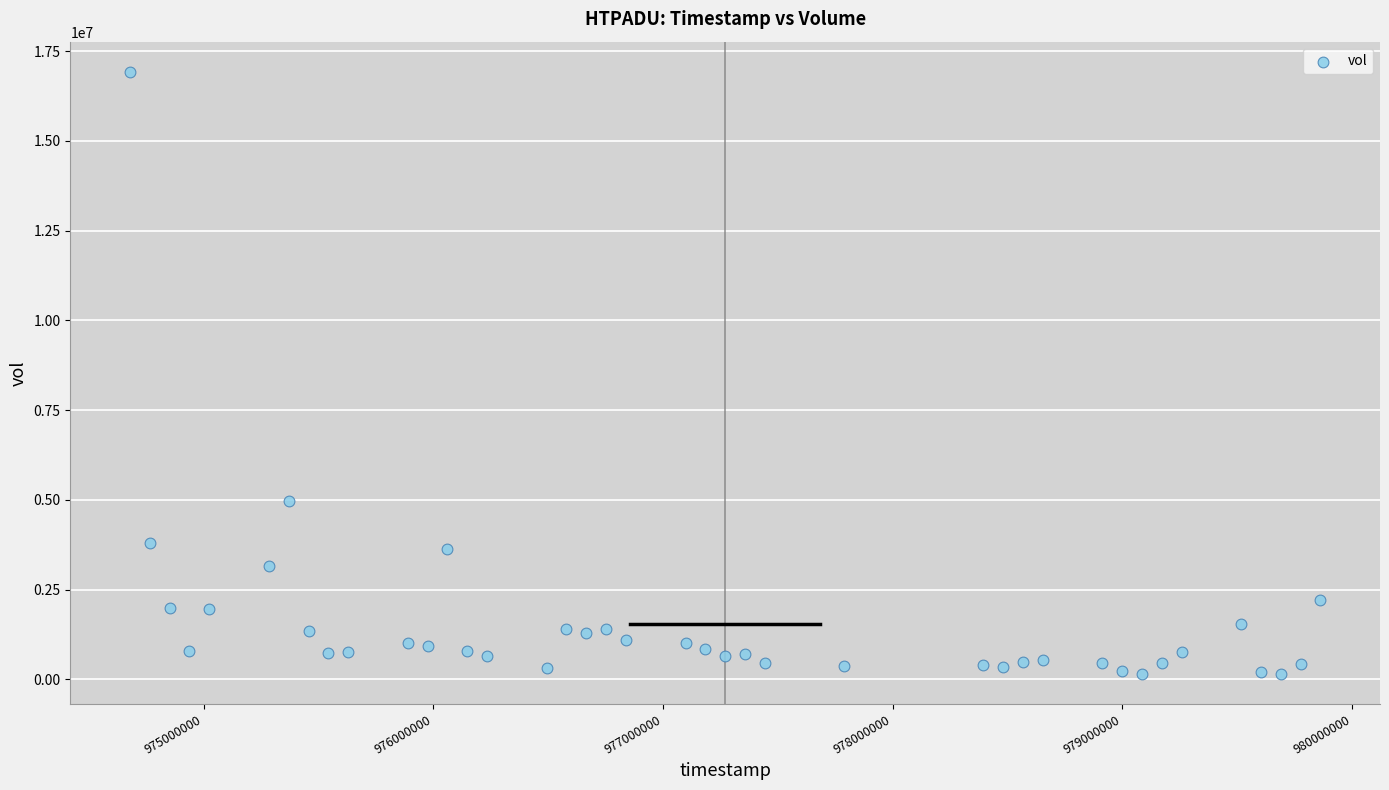

What Y value in the scatter plot is closest to 8539375?

4963750